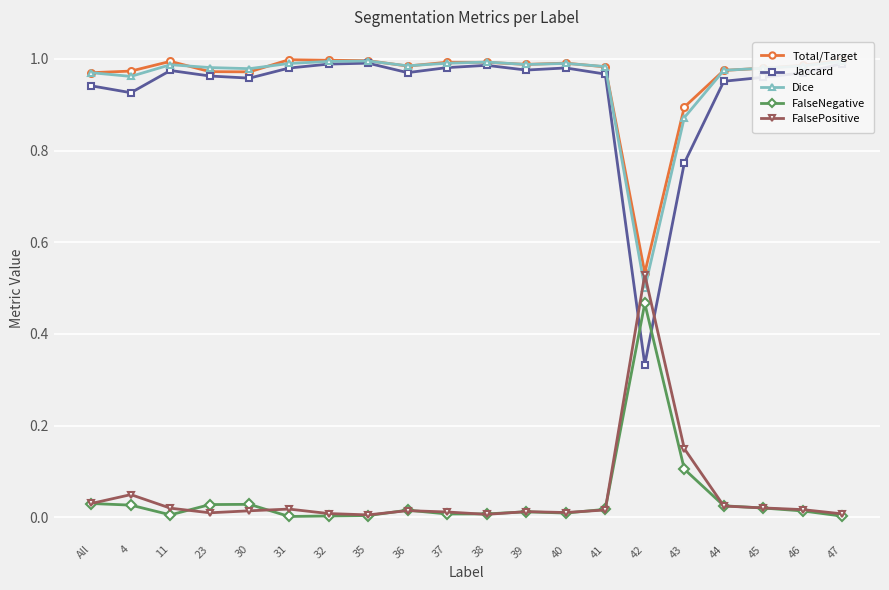

True or false: Dice has more than 0 points higher than both neighbors.

True